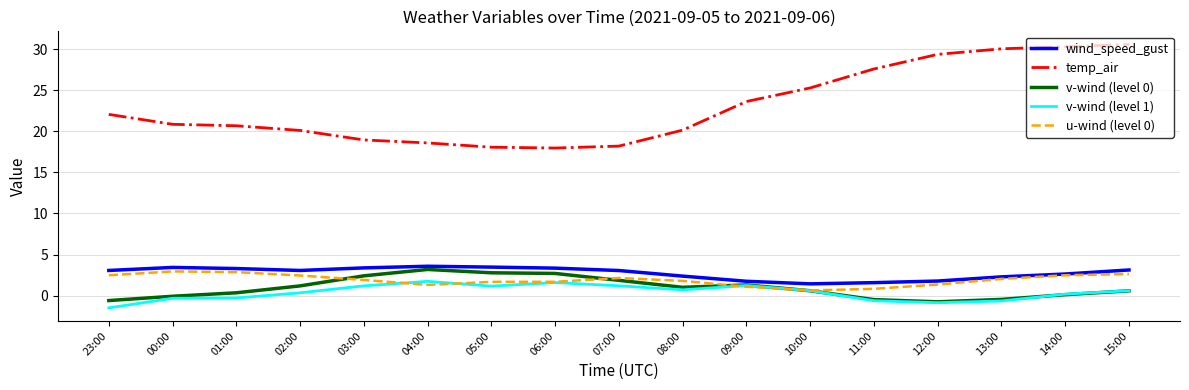

True or false: v-wind (level 0) and wind_speed_gust cross at least once.

False